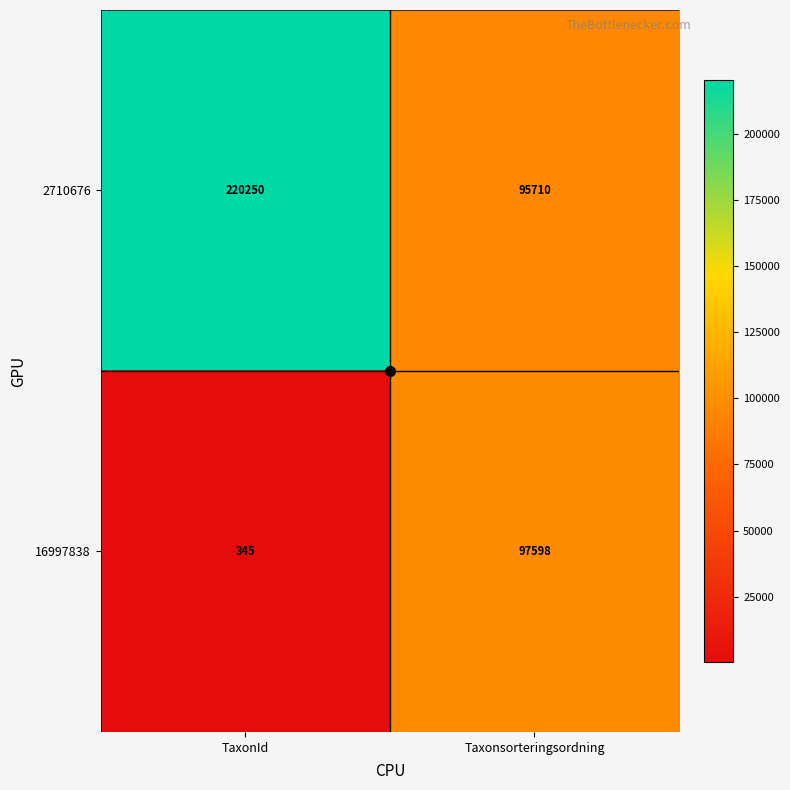

What is the approximate value of 16997838 at Taxonsorteringsordning, to the nearest 100?

97600